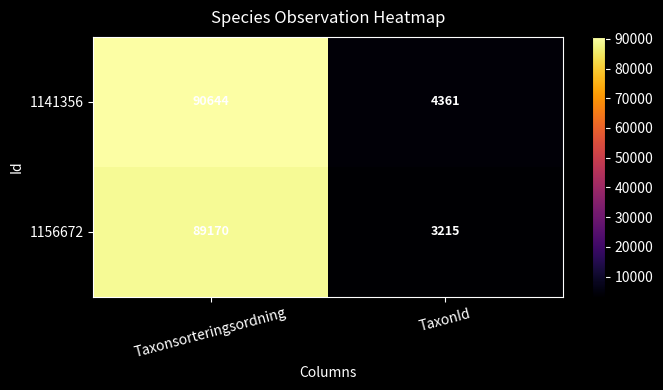

What is the difference between the highest and lowest values at TaxonId?

1146